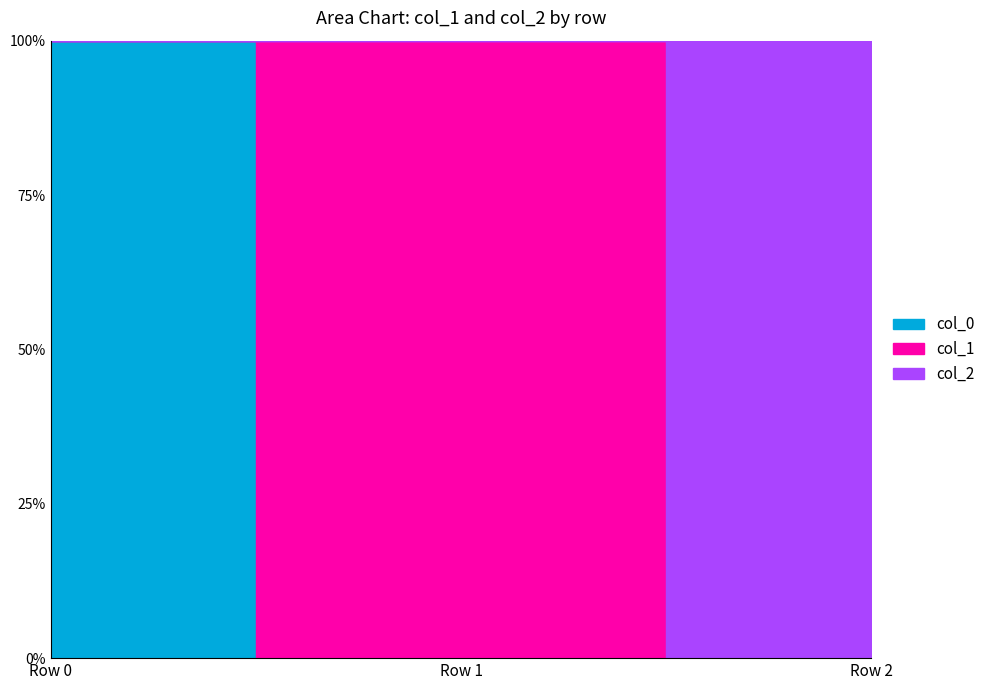

Reading left to right, extract all data points from this chart.

col_1: 0.0	7.6	0.0
col_2: 0.0	0.0	4.7